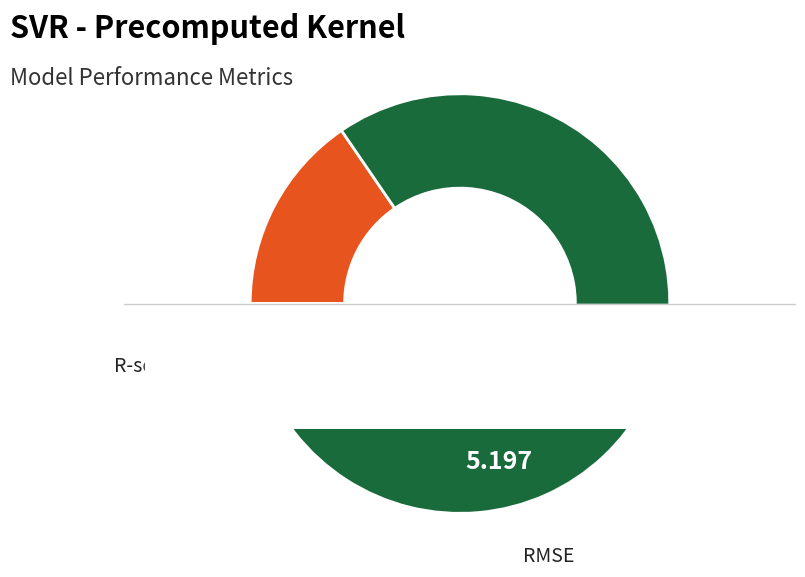

Which category has the smallest portion of the pie?

R-squared